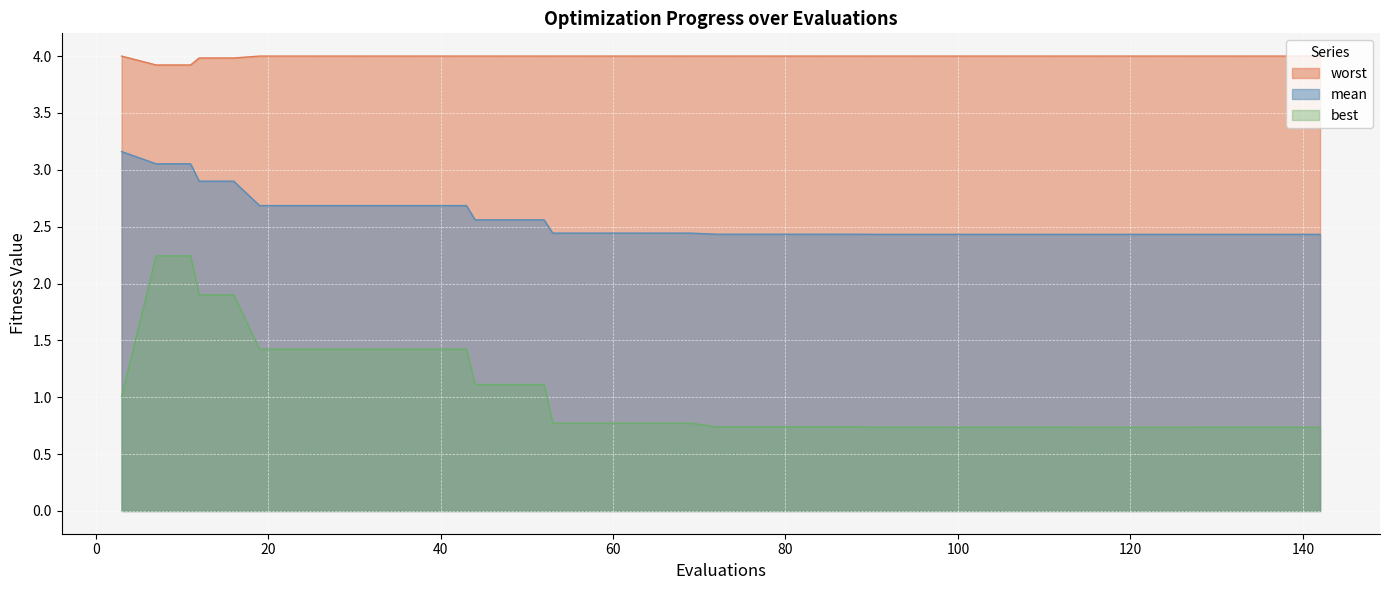

What is the difference between the maximum and second lowest values in the worst series?

0.1